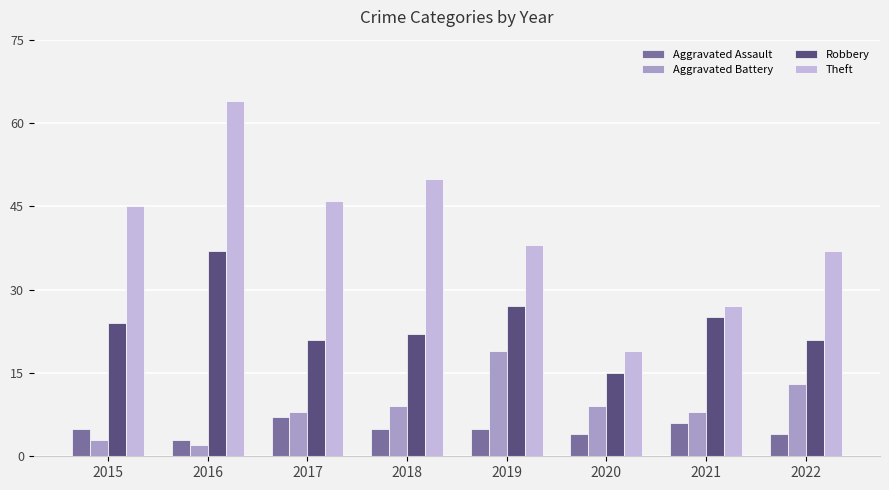

How many bars are there in each group?

4